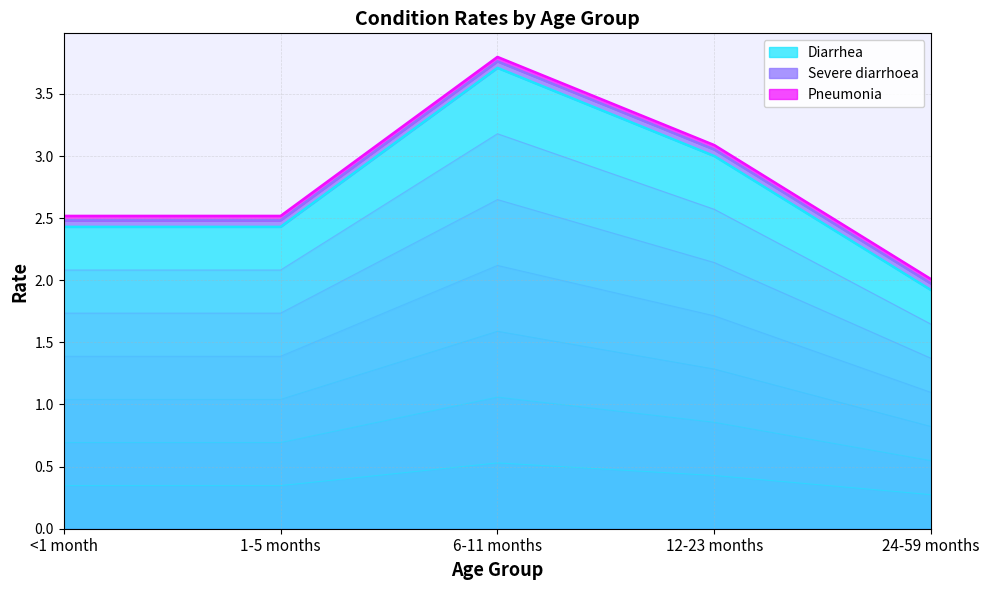

What are all the series names shown in the legend?

Diarrhea, Severe diarrhoea, Pneumonia